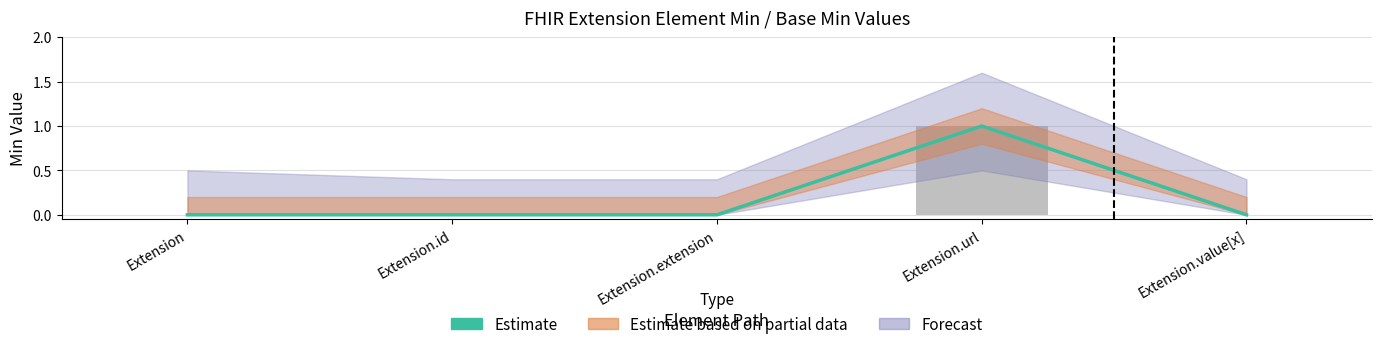

How many values are above zero?

1